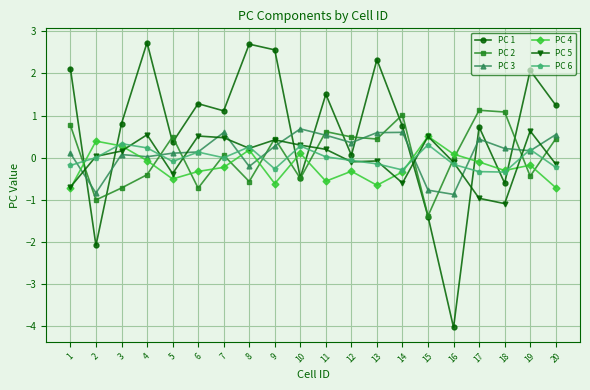

What are all the series names shown in the legend?

PC 1, PC 2, PC 3, PC 4, PC 5, PC 6